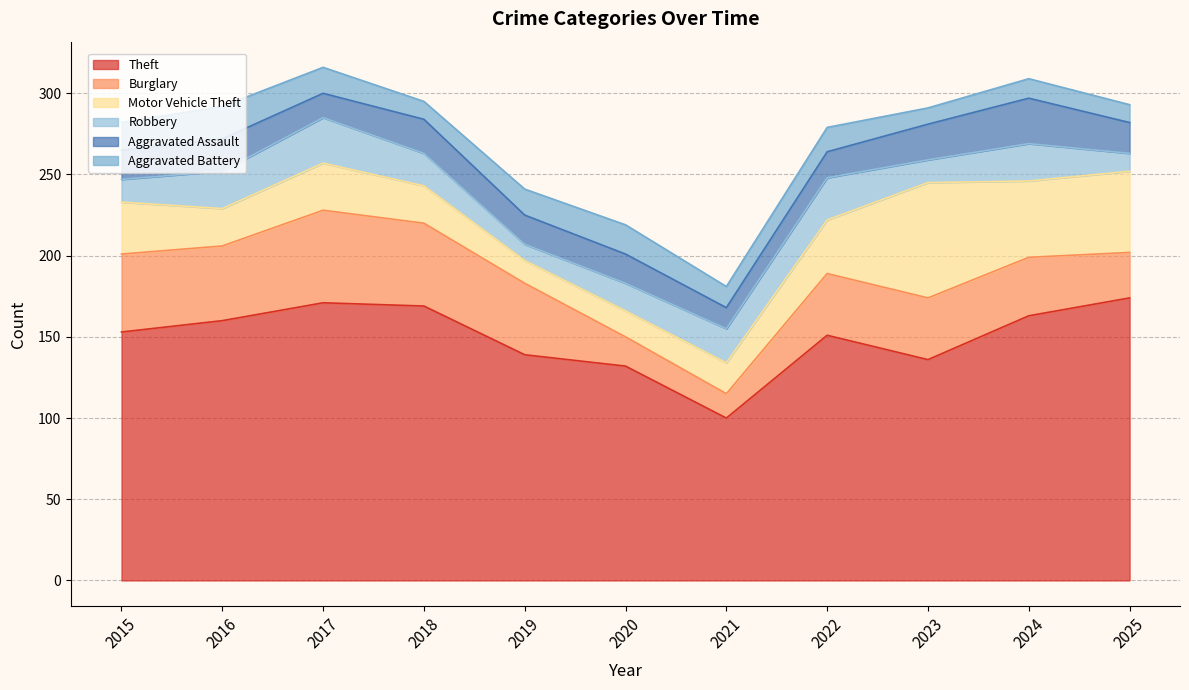

How many intersections are there between Aggravated Assault and Motor Vehicle Theft?

2